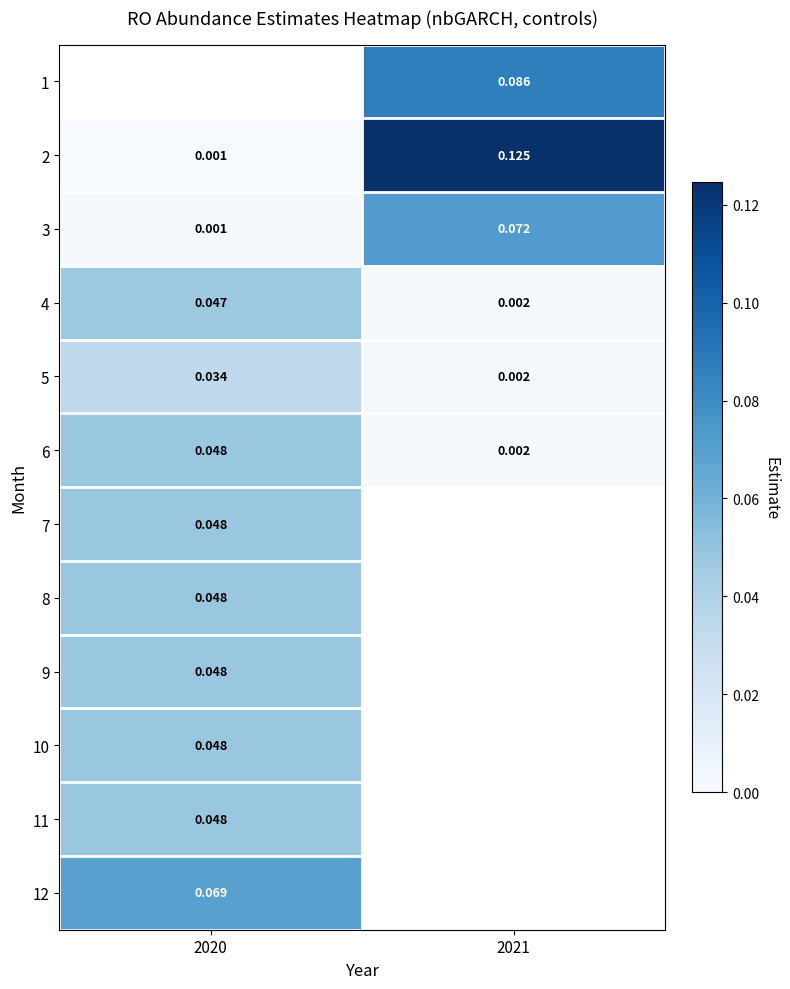

The value of 2 at 2020 is 0.0. True or false?

False